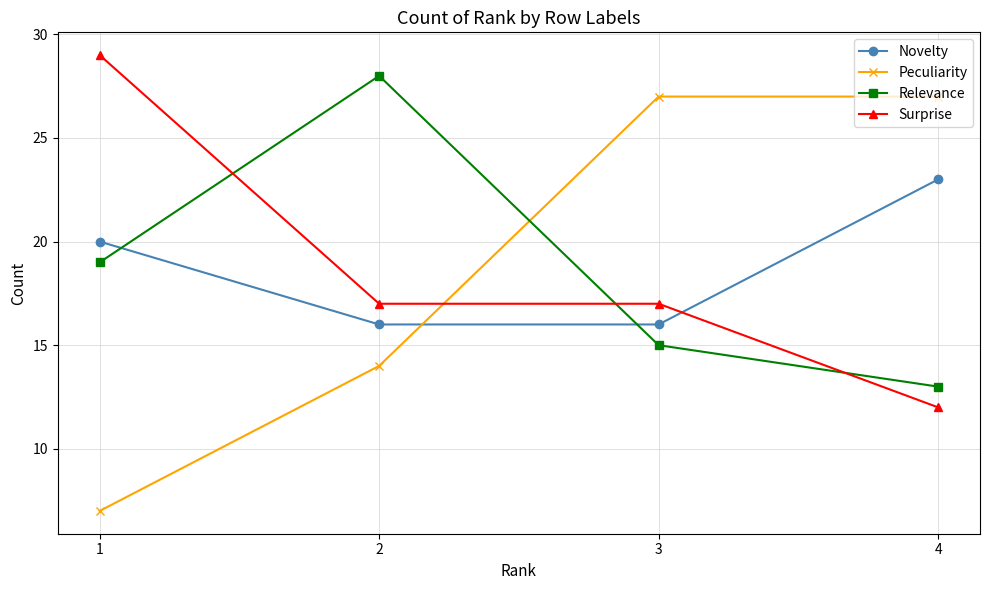

What is the sum of all Peculiarity values?

75